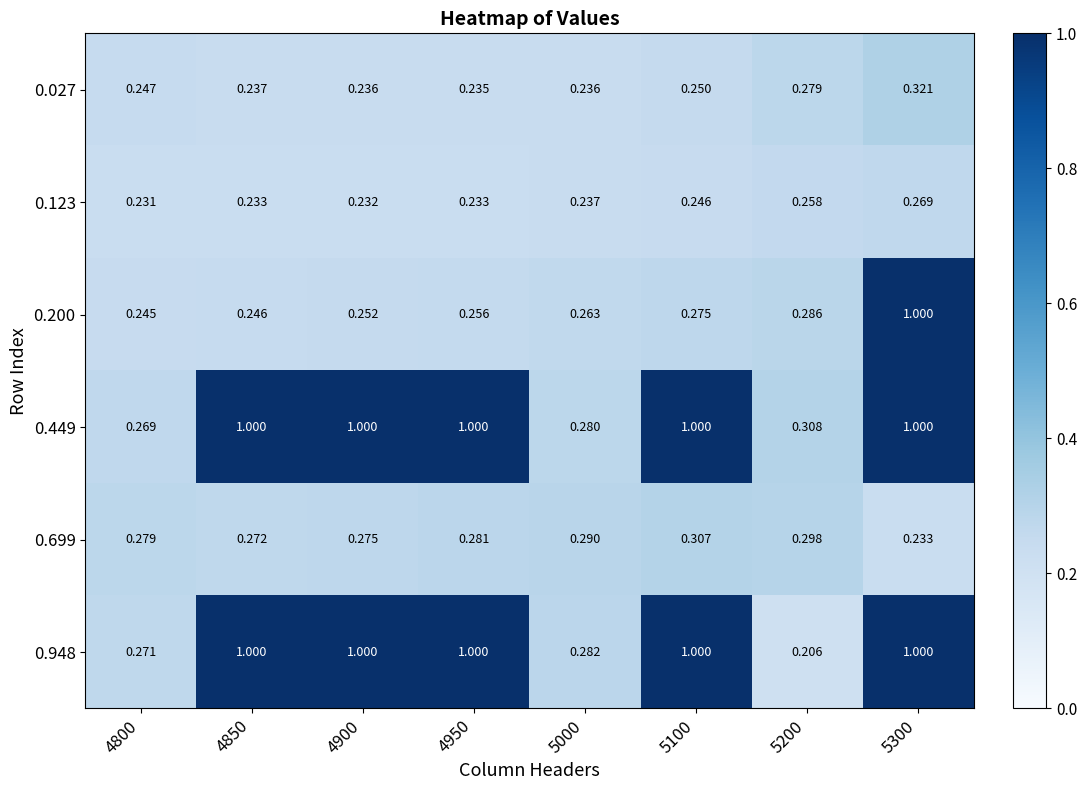

At how many categories does at least one series exceed 0?

8